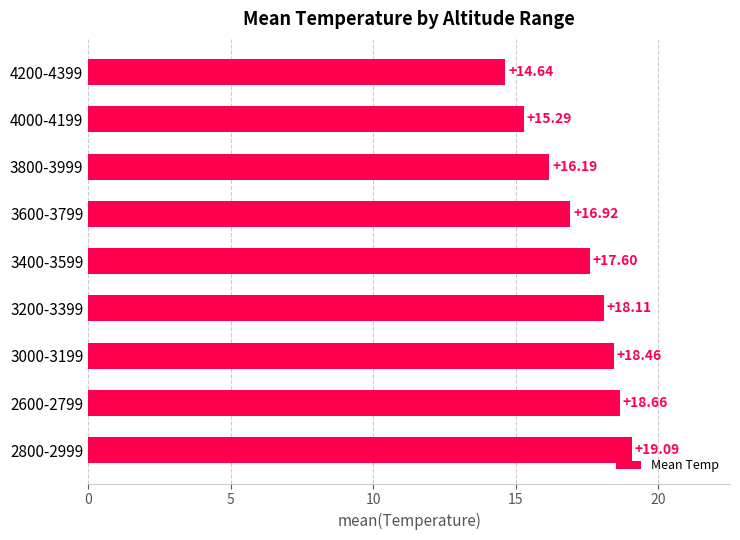

List the labels in order of value, smallest first.

4200-4399, 4000-4199, 3800-3999, 3600-3799, 3400-3599, 3200-3399, 3000-3199, 2600-2799, 2800-2999